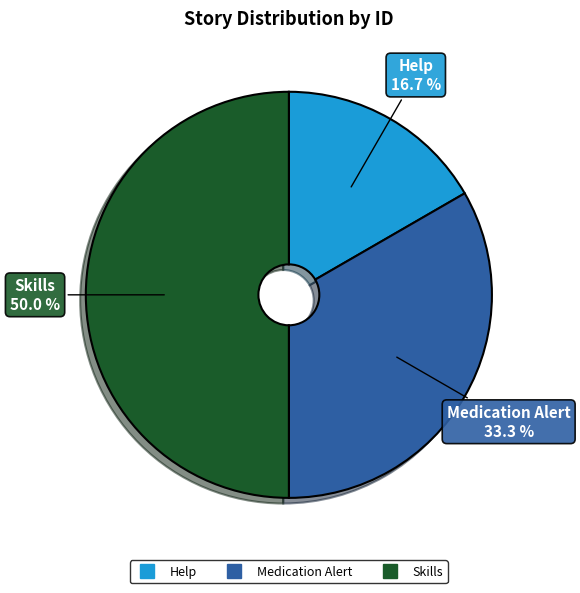

Is Help the majority of the pie?

No